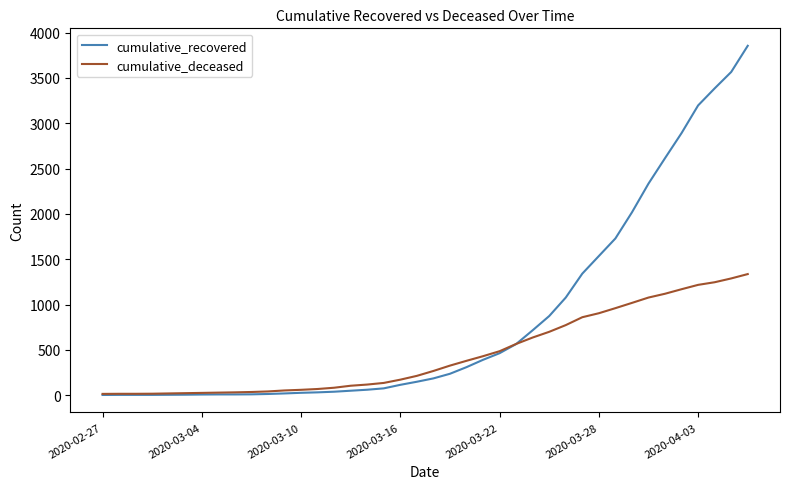

What is the difference between the maximum and minimum values in the cumulative_recovered series?

3853